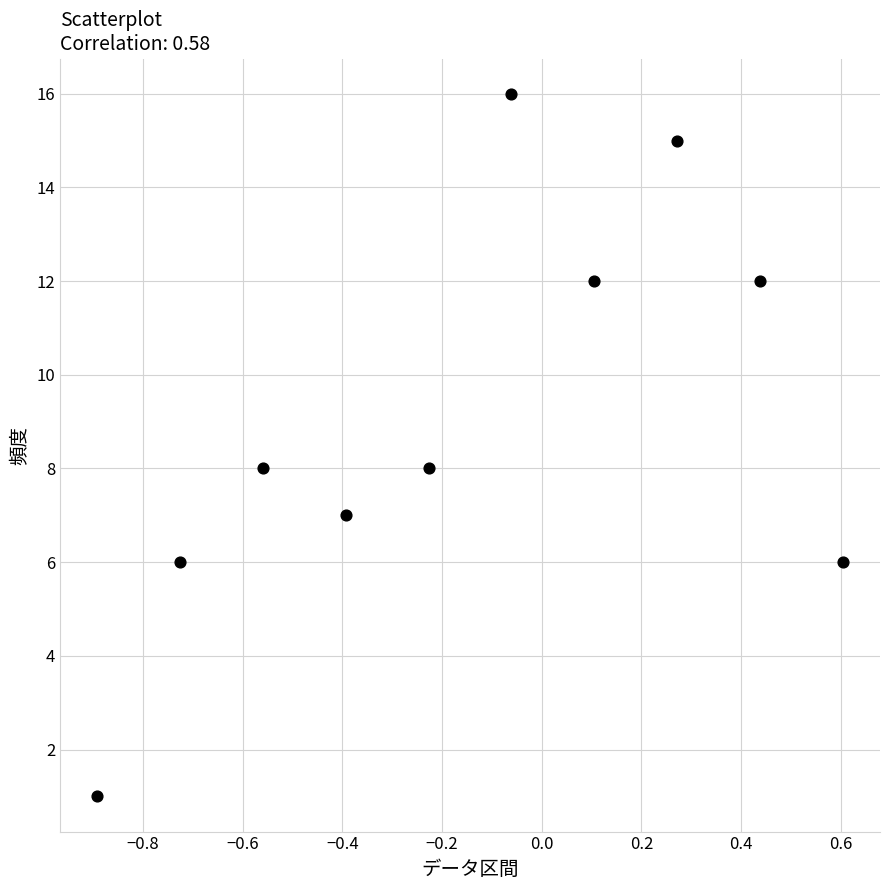

What is the average Y value?

9